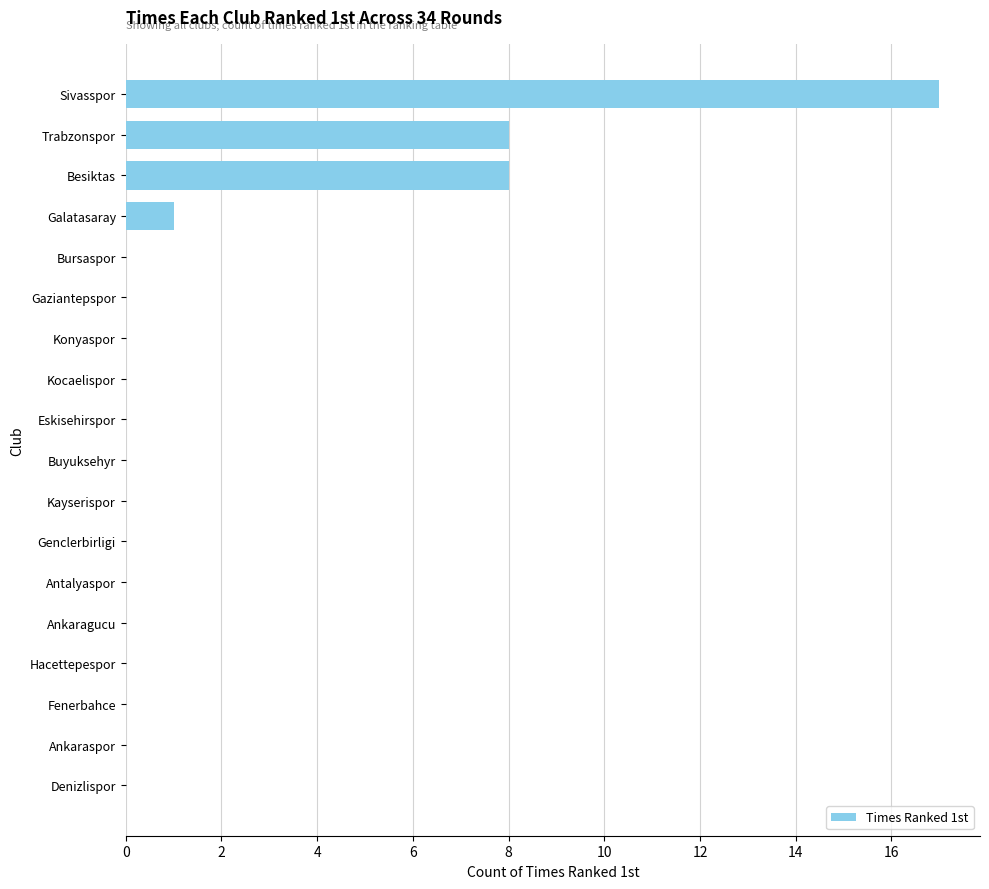

At which category does the chart reach its peak across all series?

Sivasspor